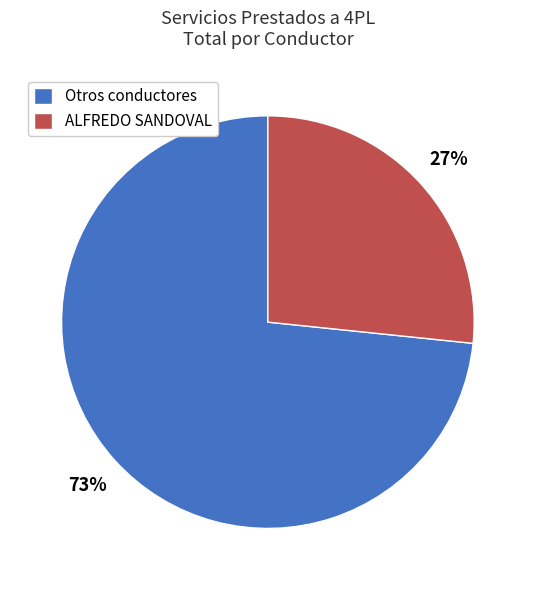

The Otros conductores slice represents 73% of the pie. True or false?

True